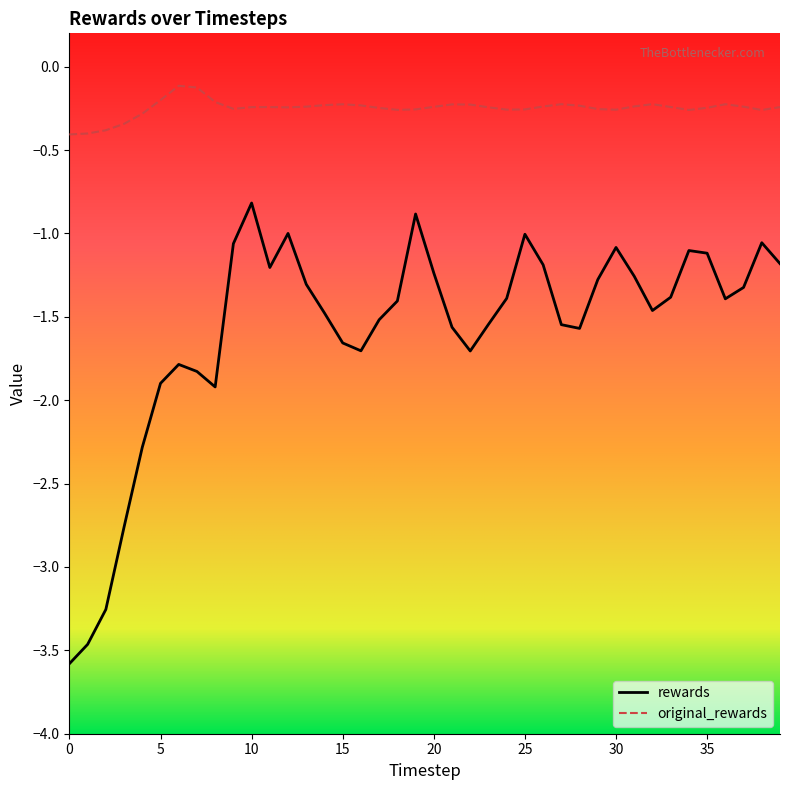

Which series has the largest total across all categories?

original_rewards